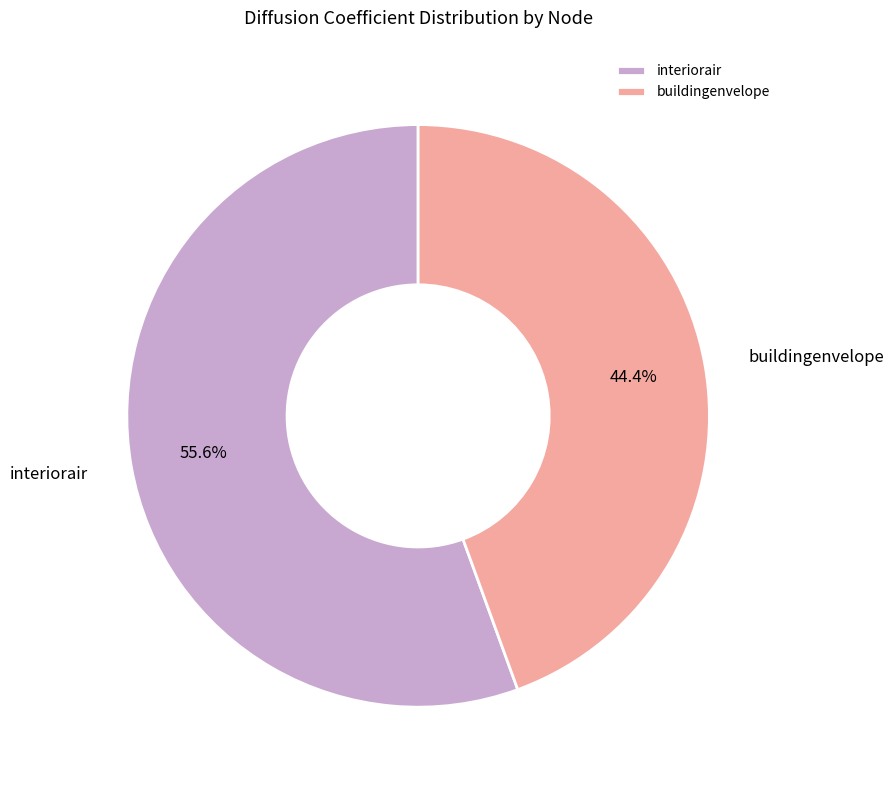

The interiorair slice represents 43% of the pie. True or false?

False